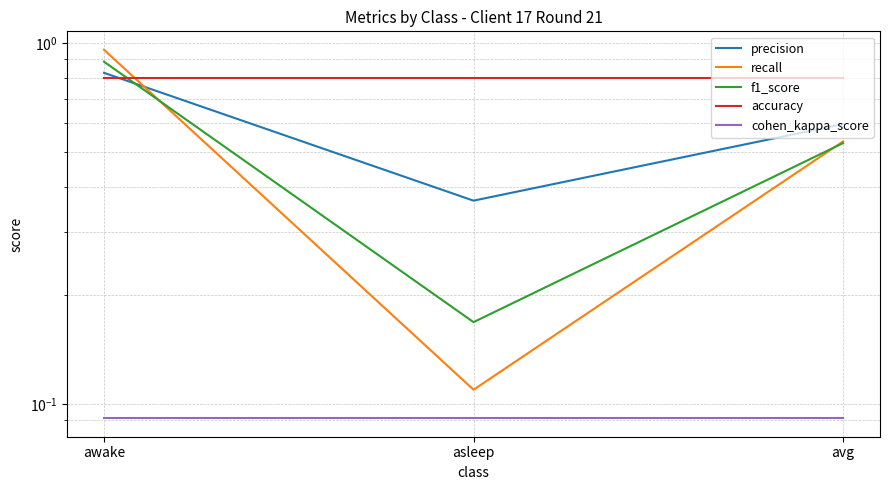

True or false: cohen_kappa_score has a value of 0.1 at avg.

True